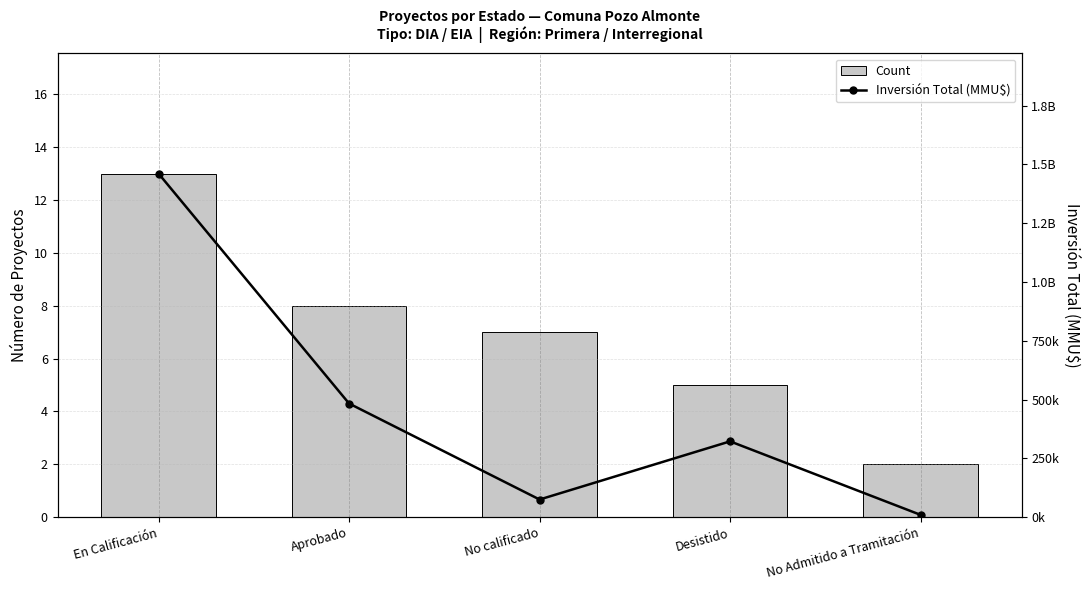

At No Admitido a Tramitación, list the series in order from smallest to largest.

Count, Inversión Total (MMU$)